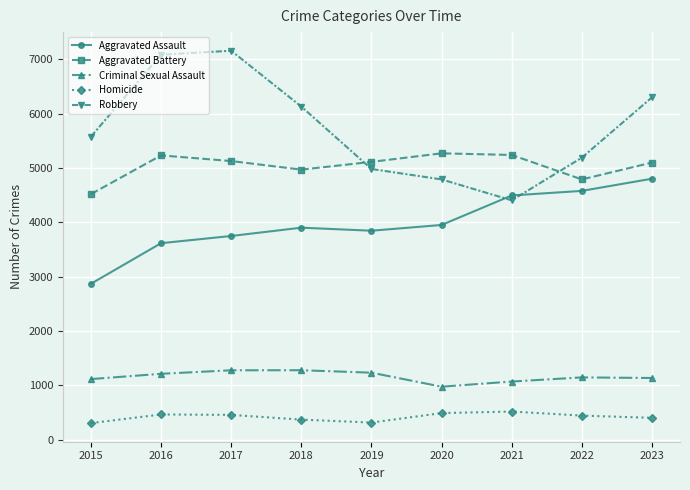

Between 2015 and 2018, which series saw the biggest shift?

Aggravated Assault